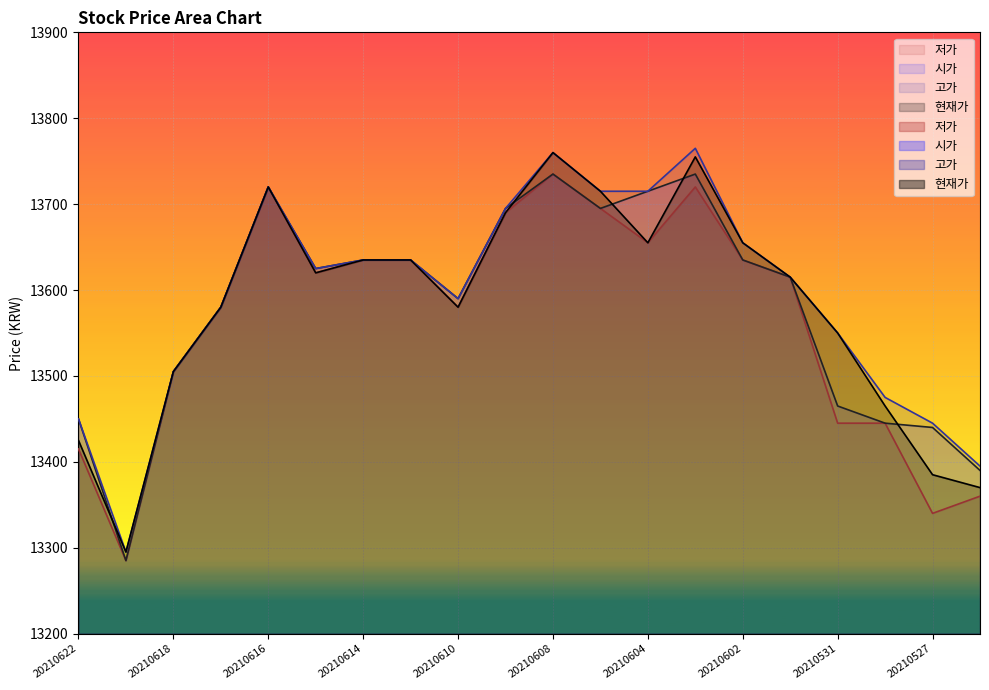

At which category does 고가 reach its first local peak?

20210616